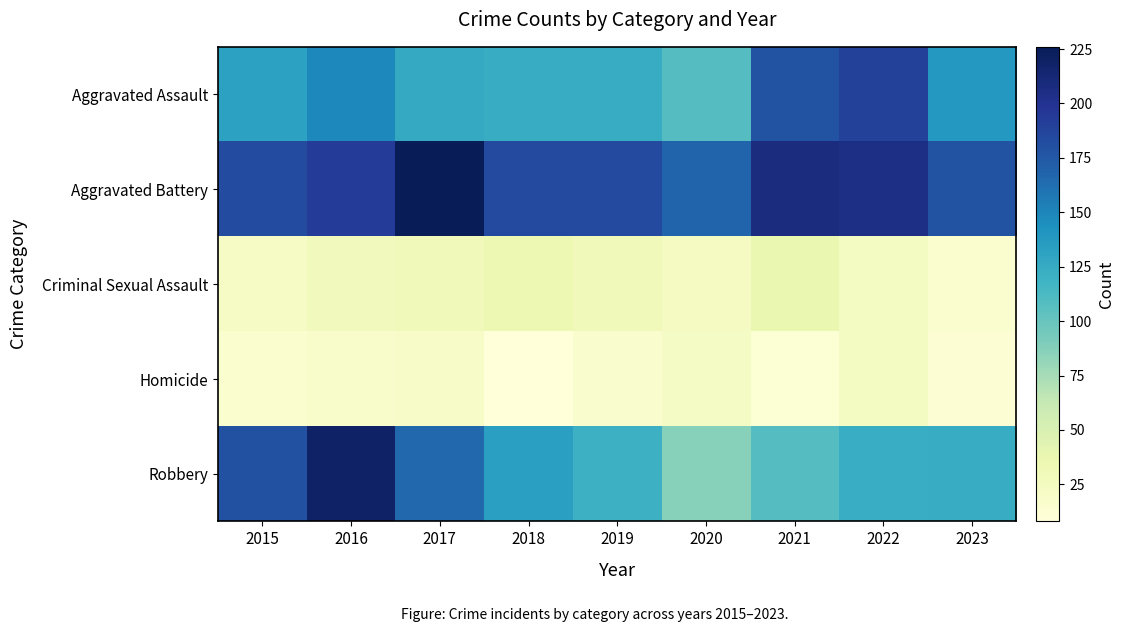

Which has a higher value, 2018 or 2023?

2023